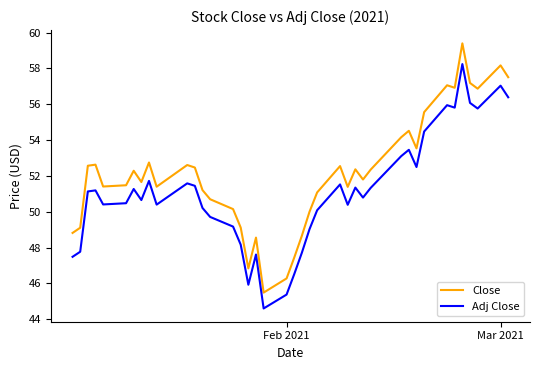

What is the maximum value for Close?

59.4